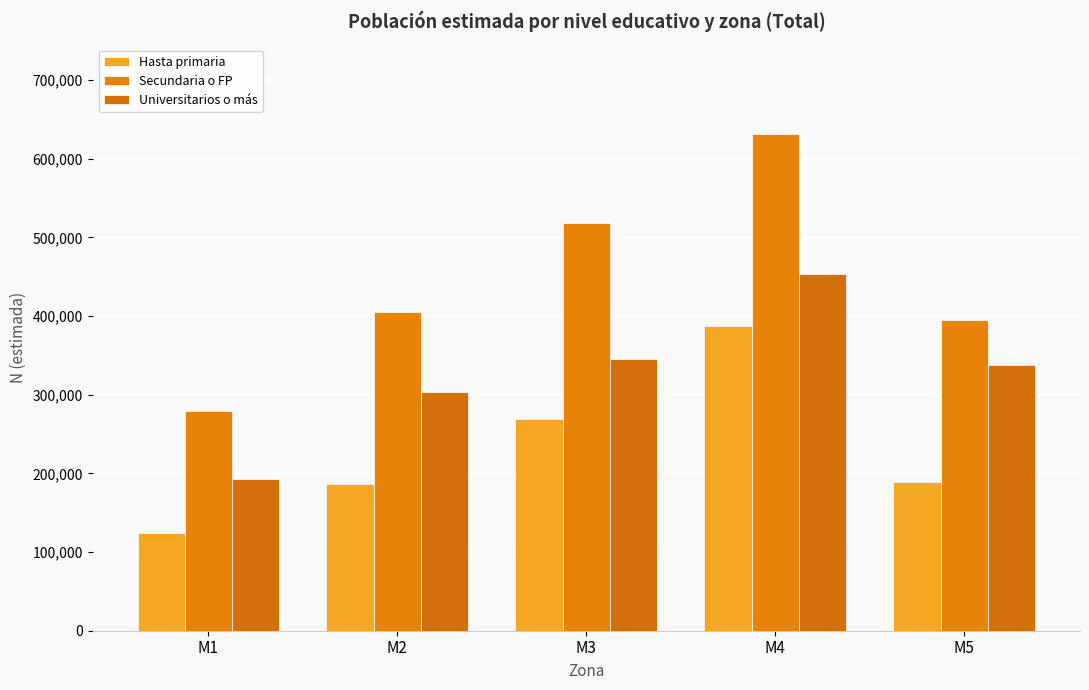

At which category is the sum across all series the highest?

M4